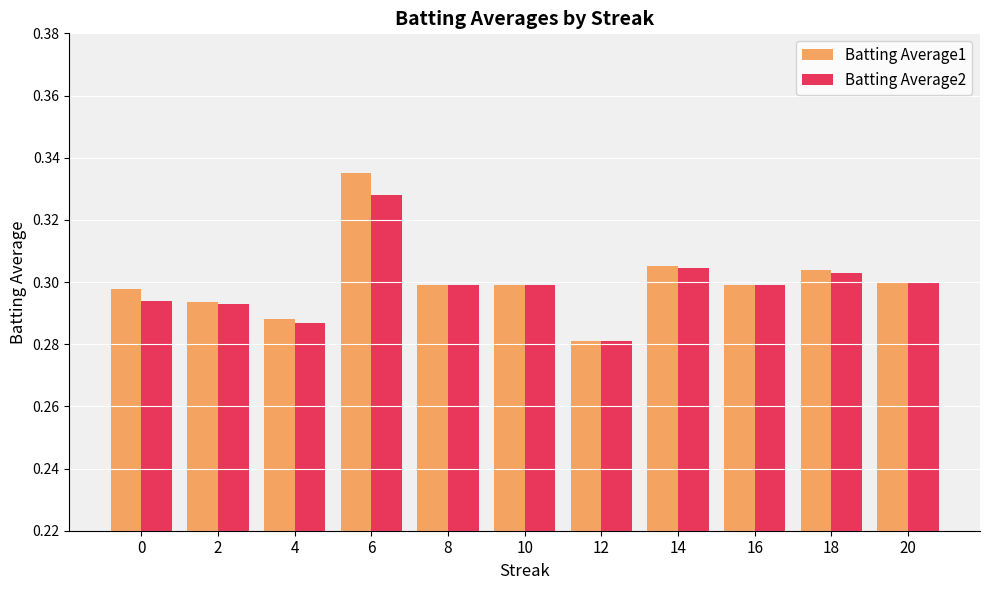

How many bars are there in each group?

2